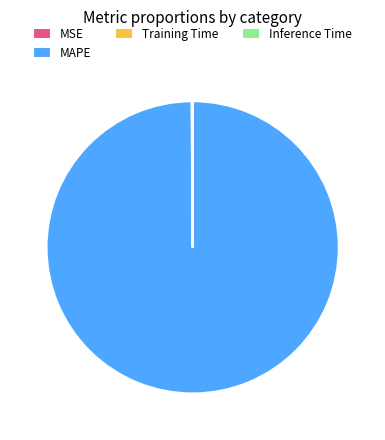

Does any single category account for the majority?

Yes